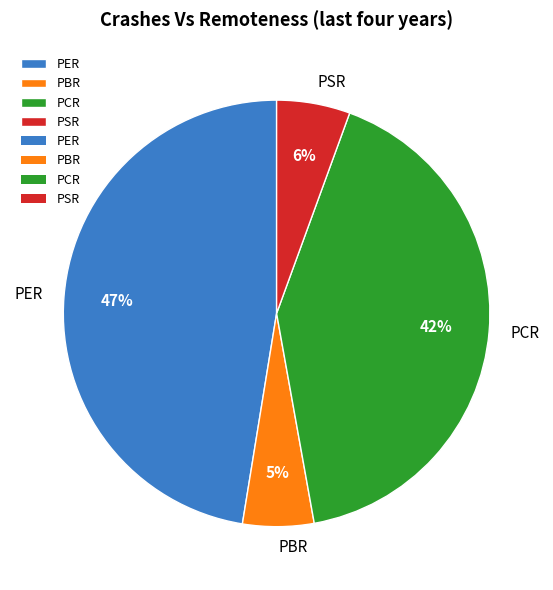

Is there any slice that represents more than half of the pie?

No